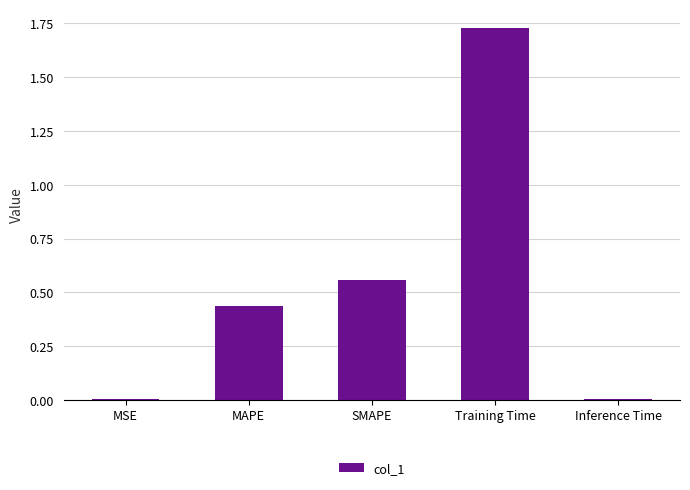

How many distinct data groups are displayed?

1